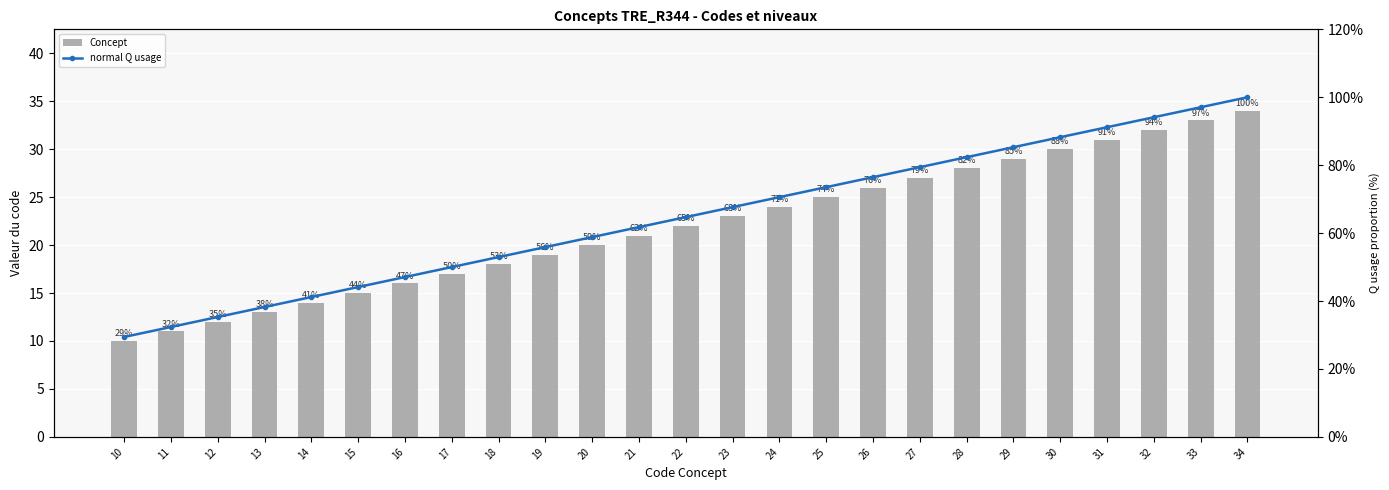

Which category has the highest value across all series?

34